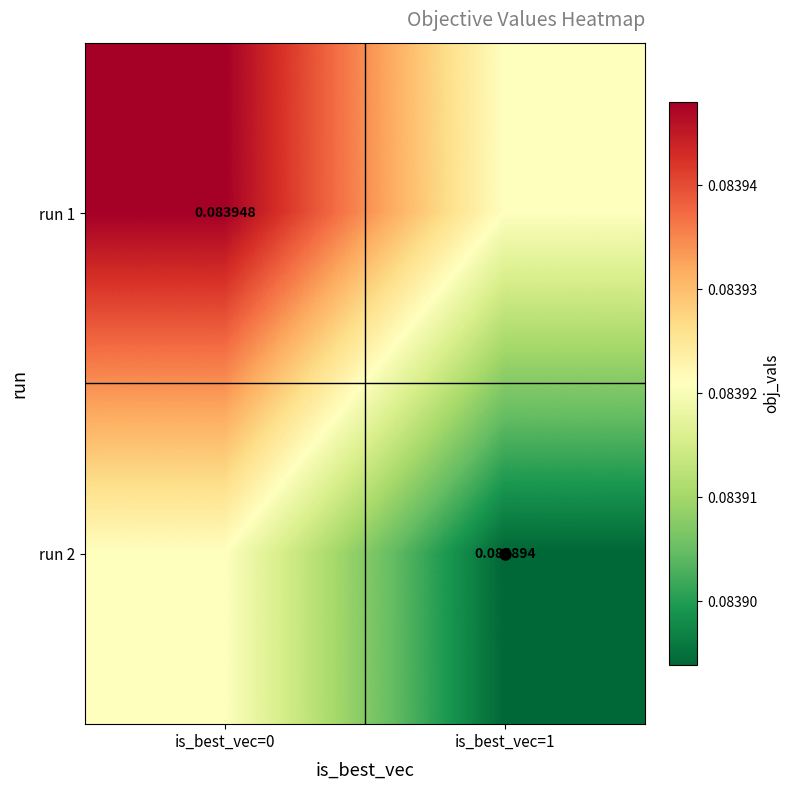

Is it true that run 2 equals 0.0 at is_best_vec=1?

False